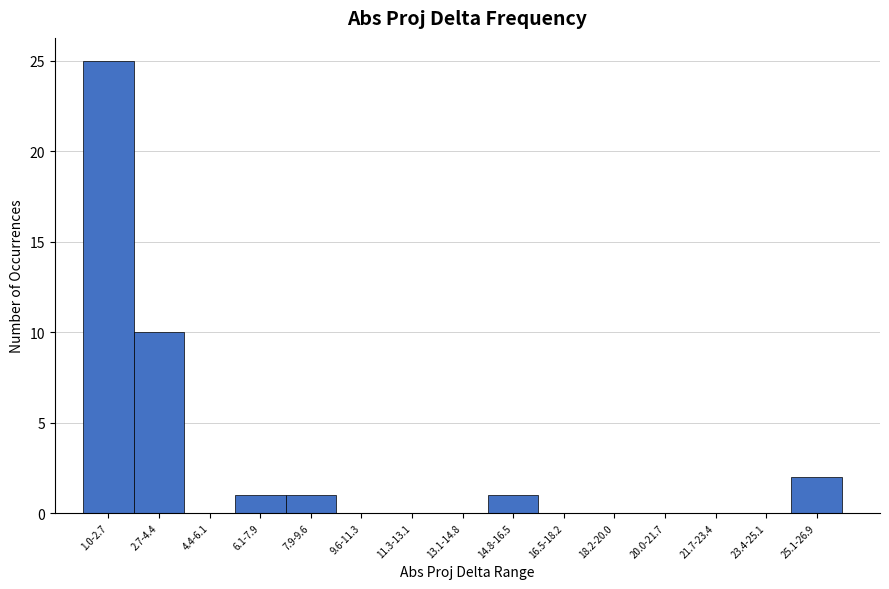

Reading left to right, list all the values displayed in this chart.

1.0-2.7=25	2.7-4.4=10	4.4-6.1=0	6.1-7.9=1	7.9-9.6=1	9.6-11.3=0	11.3-13.1=0	13.1-14.8=0	14.8-16.5=1	16.5-18.2=0	18.2-20.0=0	20.0-21.7=0	21.7-23.4=0	23.4-25.1=0	25.1-26.9=2